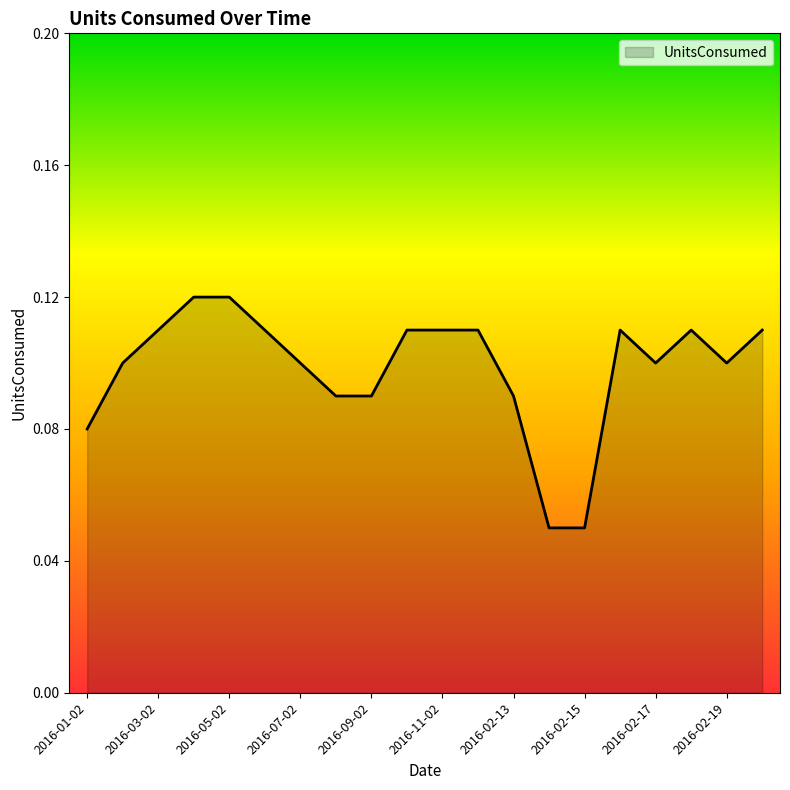

How many lines are shown in the chart?

1